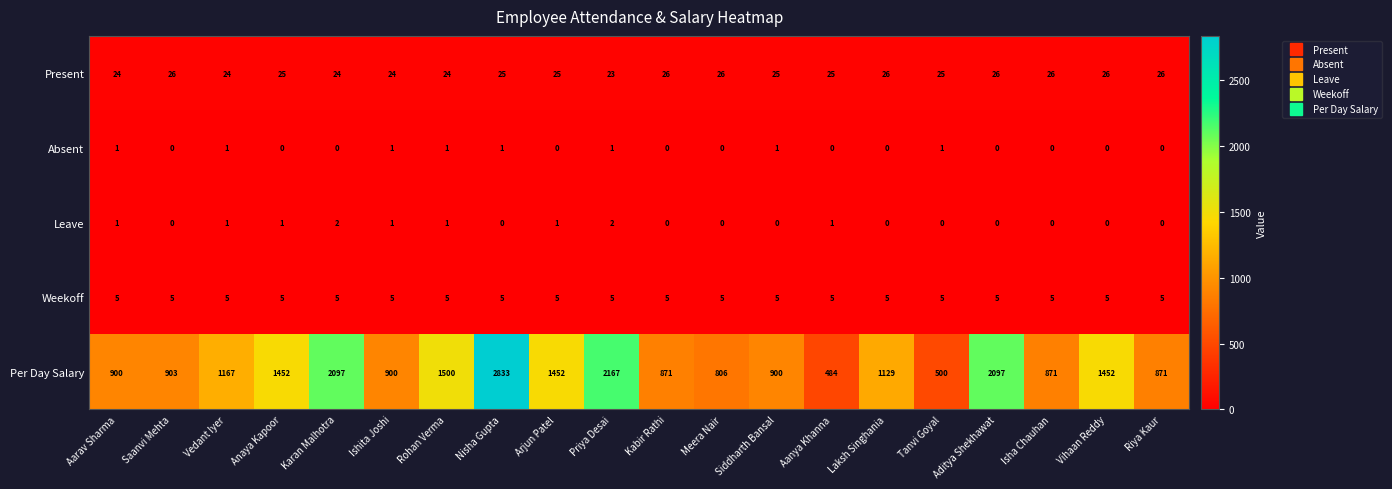

Which series changed the most between Priya Desai and Aanya Khanna?

Per Day Salary